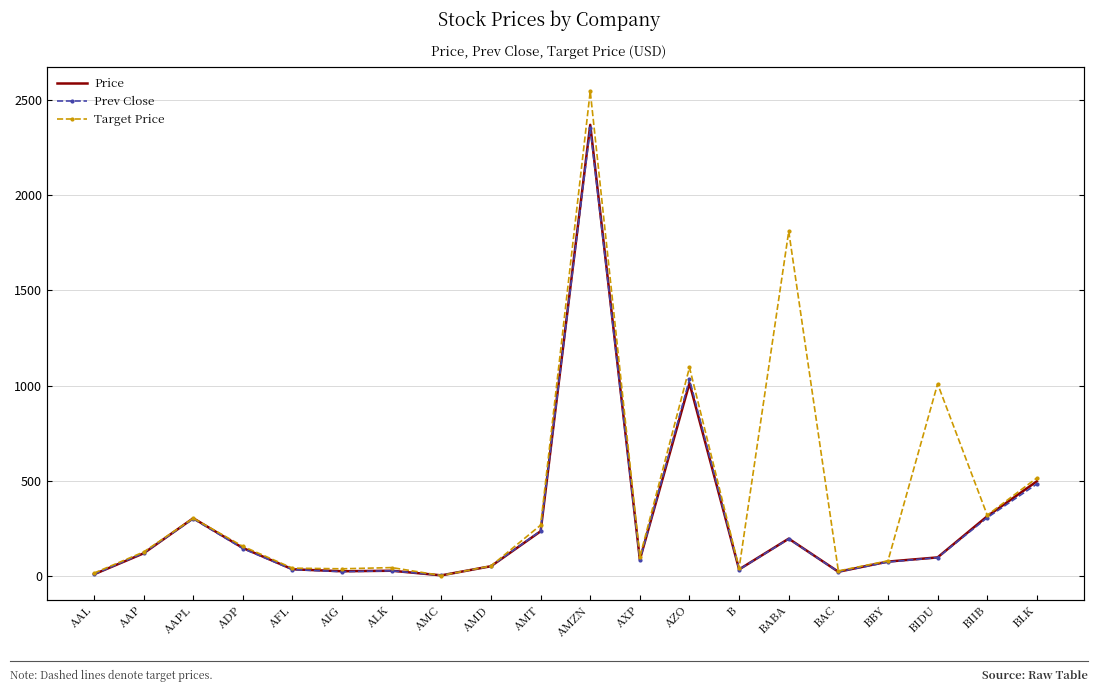

Reading left to right, list all the values displayed in this chart.

Price: 9.5	119.6	303.7	147.8	35.9	25.5	28.2	4.0	52.0	235.2	2367.6	86.7	1012.2	35.2	196.5	22.8	76.2	98.2	314.0	497.4
Prev Close: 9.2	121.2	300.6	144.6	34.3	23.3	27.8	3.9	52.2	237.3	2351.3	84.0	1032.4	34.6	195.2	22.4	74.0	97.1	306.8	483.4
Target Price: 15.8	126.7	303.6	156.3	41.8	38.4	44.8	3.2	53.4	267.4	2544.2	100.5	1094.8	42.0	1809.2	27.1	80.2	1008.8	319.9	515.0